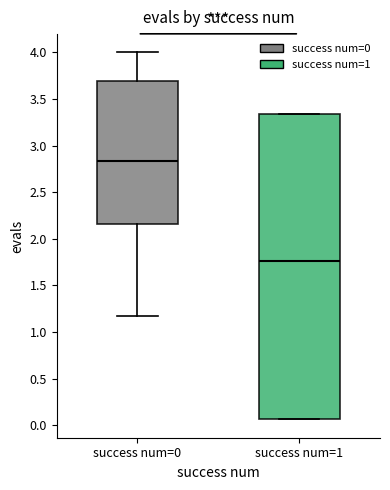

Which box has the lowest median line?

success num=1